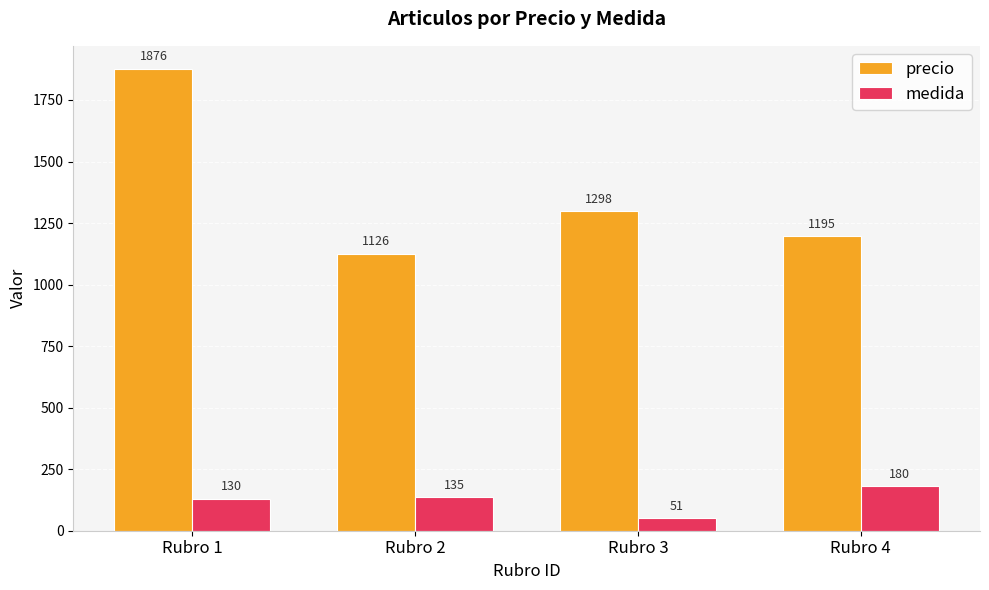

Rank the series by their maximum value, from highest to lowest.

precio, medida